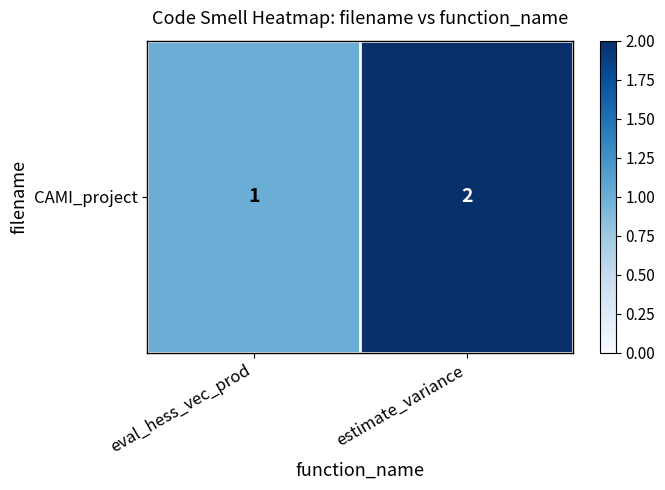

What is the sum of the values at estimate_variance and eval_hess_vec_prod?

3